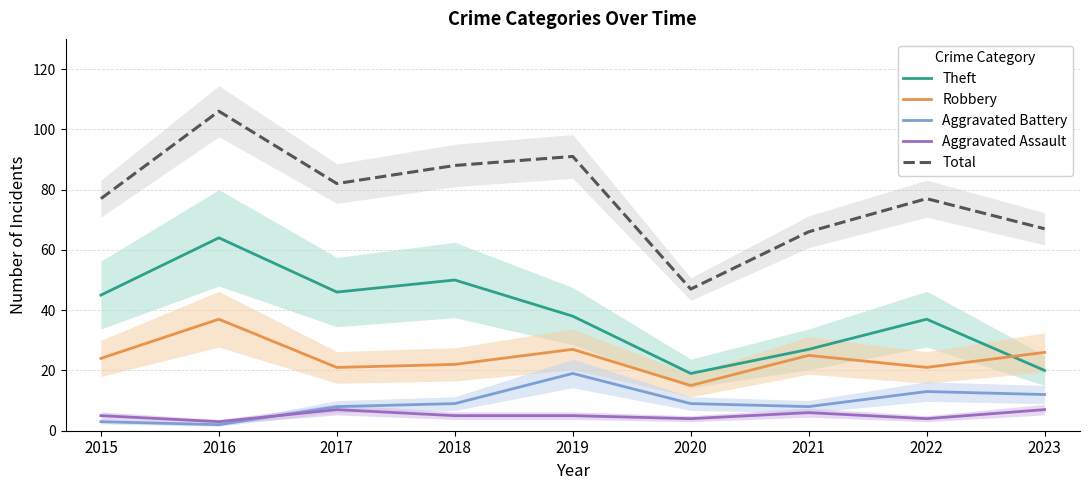

Rank the categories by Theft value from highest to lowest.

2016, 2018, 2017, 2015, 2019, 2022, 2021, 2023, 2020